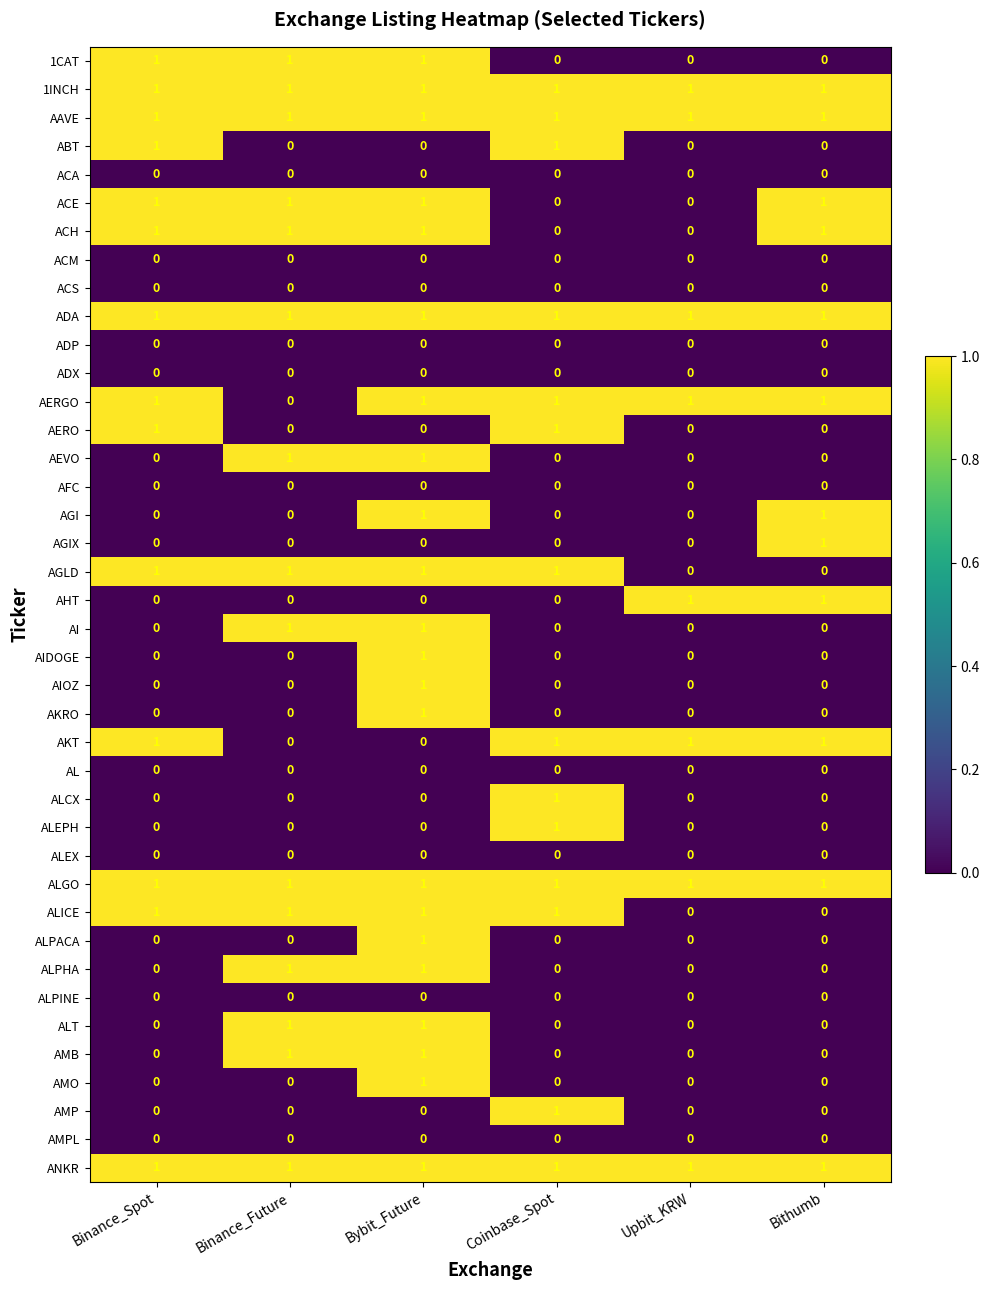

Is it true that AGIX equals 0 at Coinbase_Spot?

True